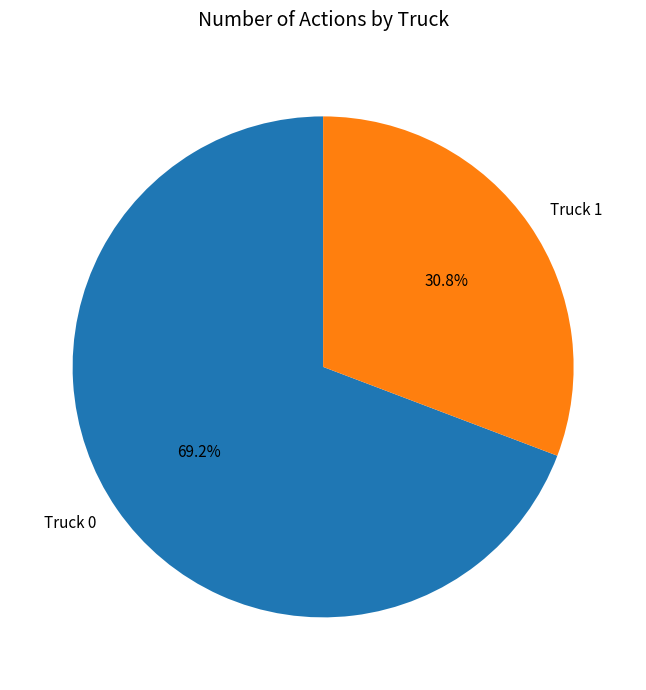

What percentage is the Truck 1 slice, to the nearest percent?

31%